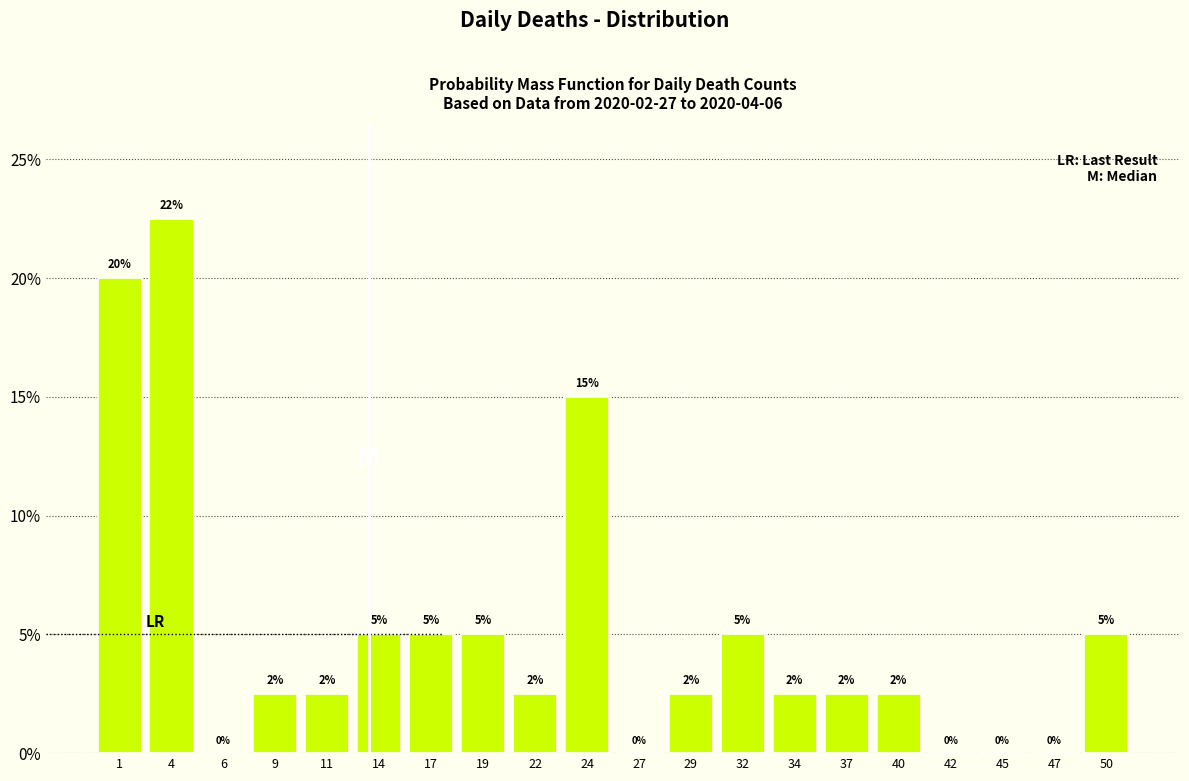

Over which range of the x-axis is the bar tallest?

2.55 to 5.10